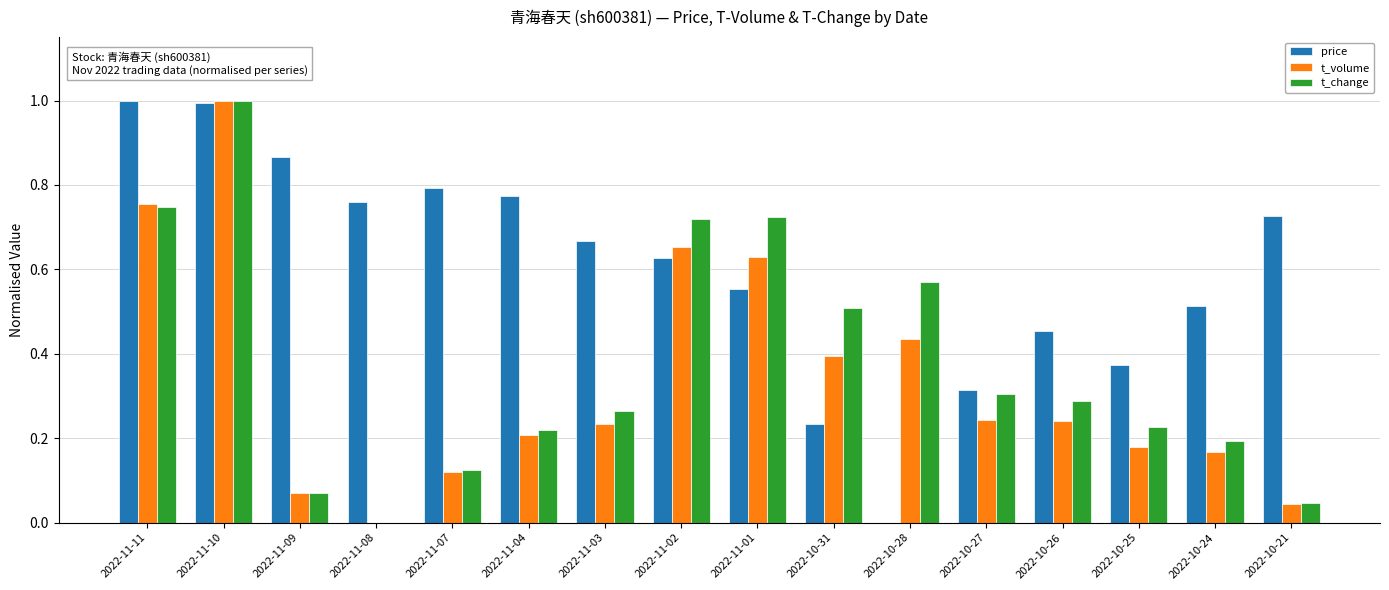

What is the maximum value for t_volume?

1.0